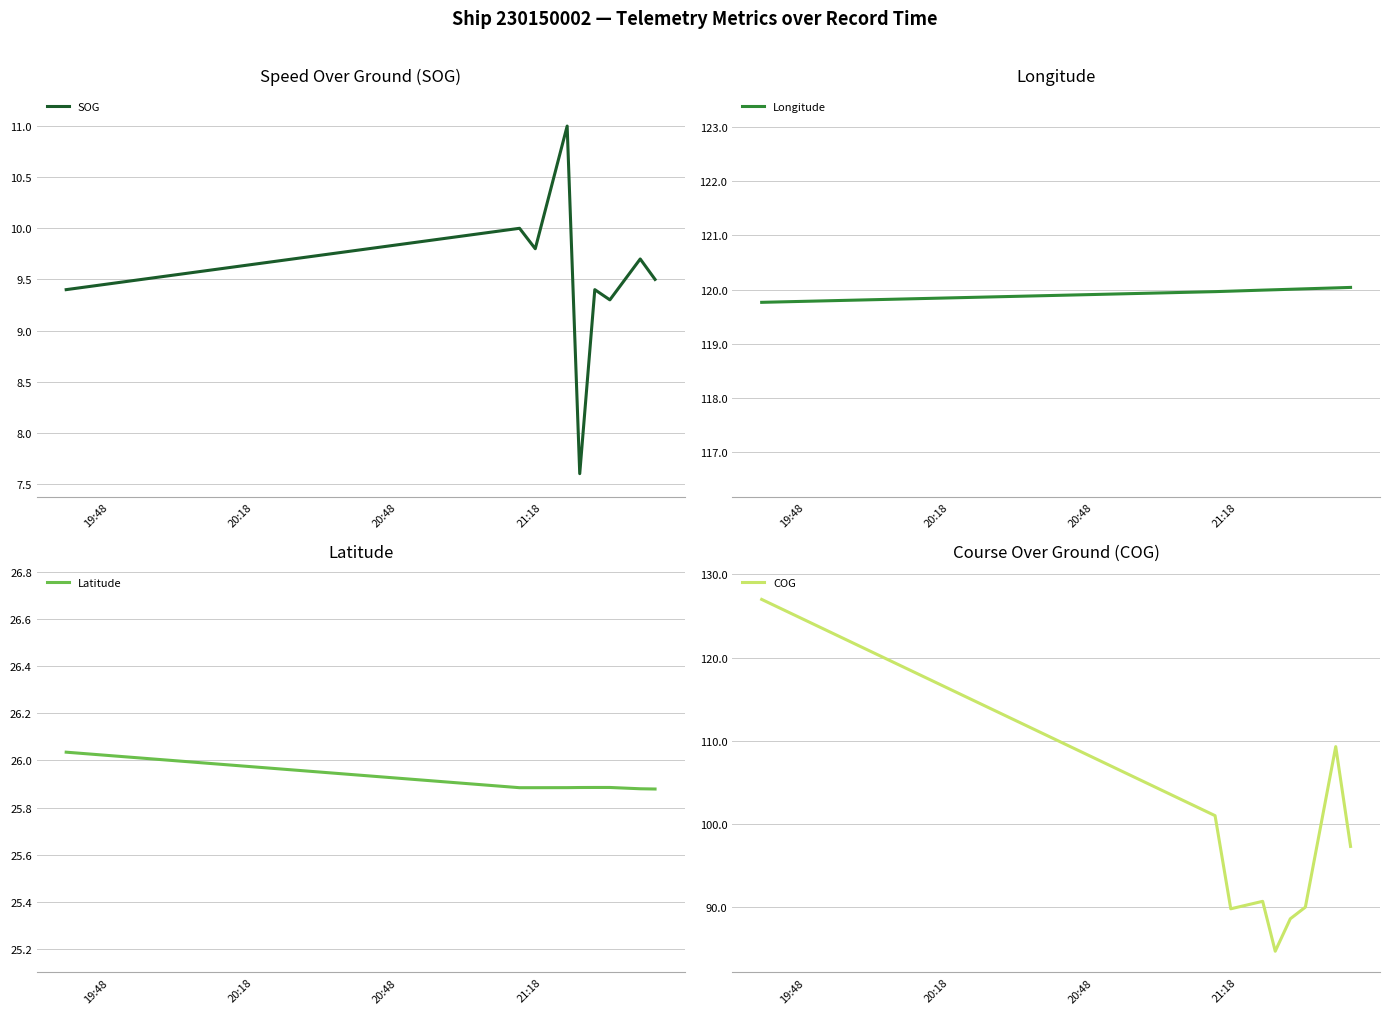

What is the minimum value for SOG?

7.6